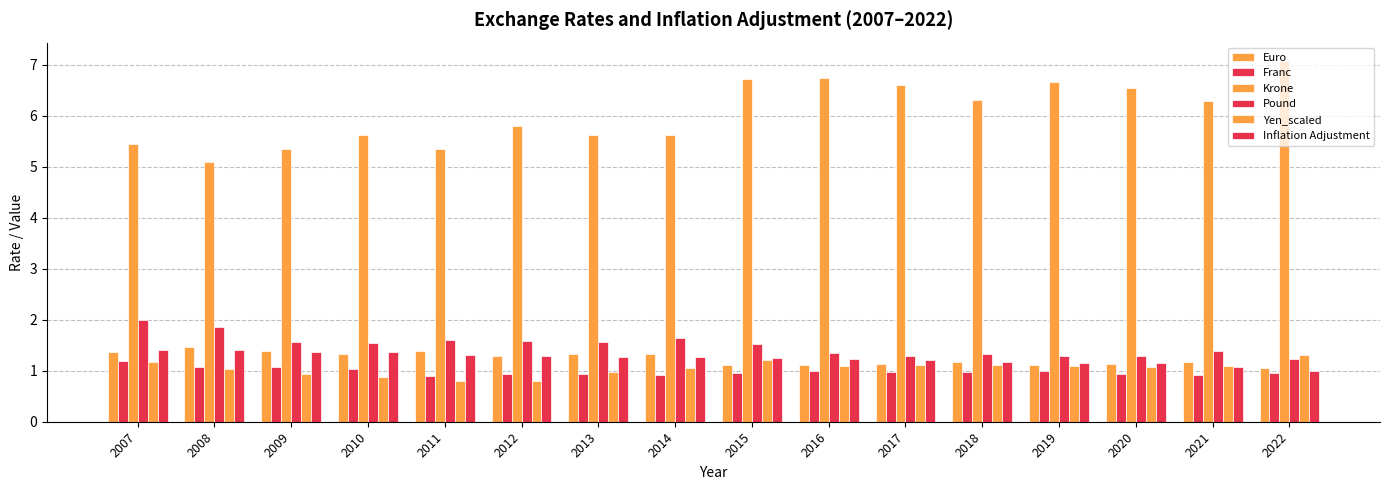

Count the number of categories in the chart.

16